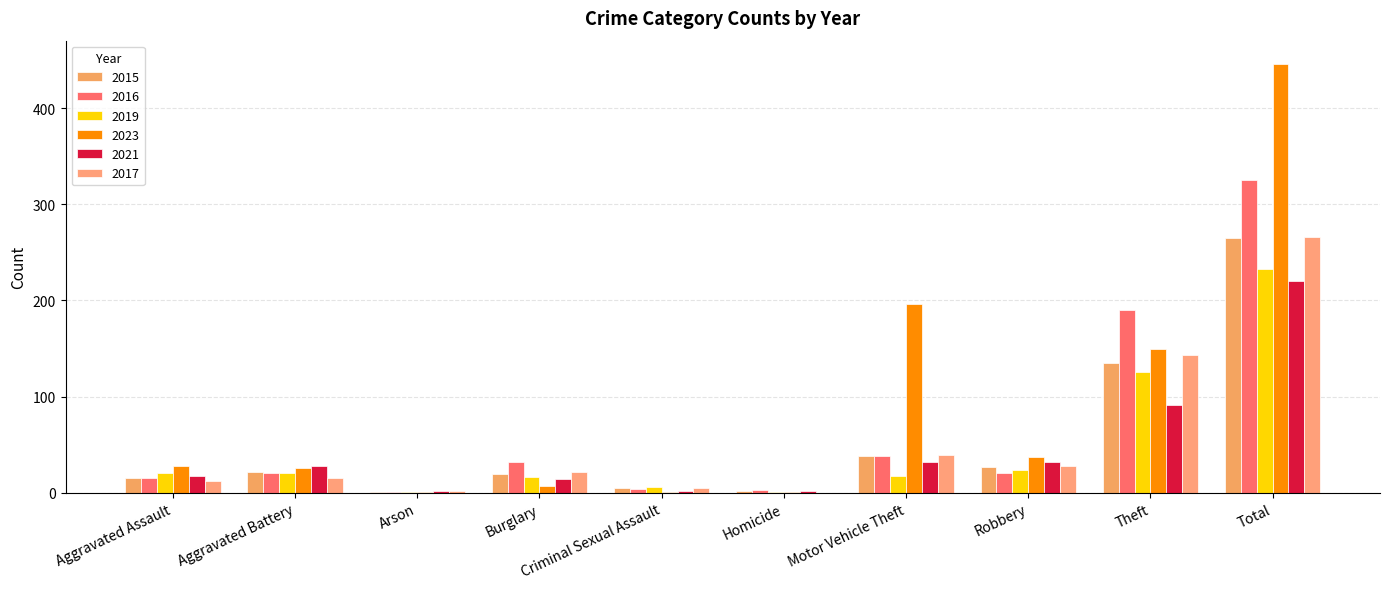

Rank the series by their maximum value, from lowest to highest.

2021, 2019, 2015, 2017, 2016, 2023